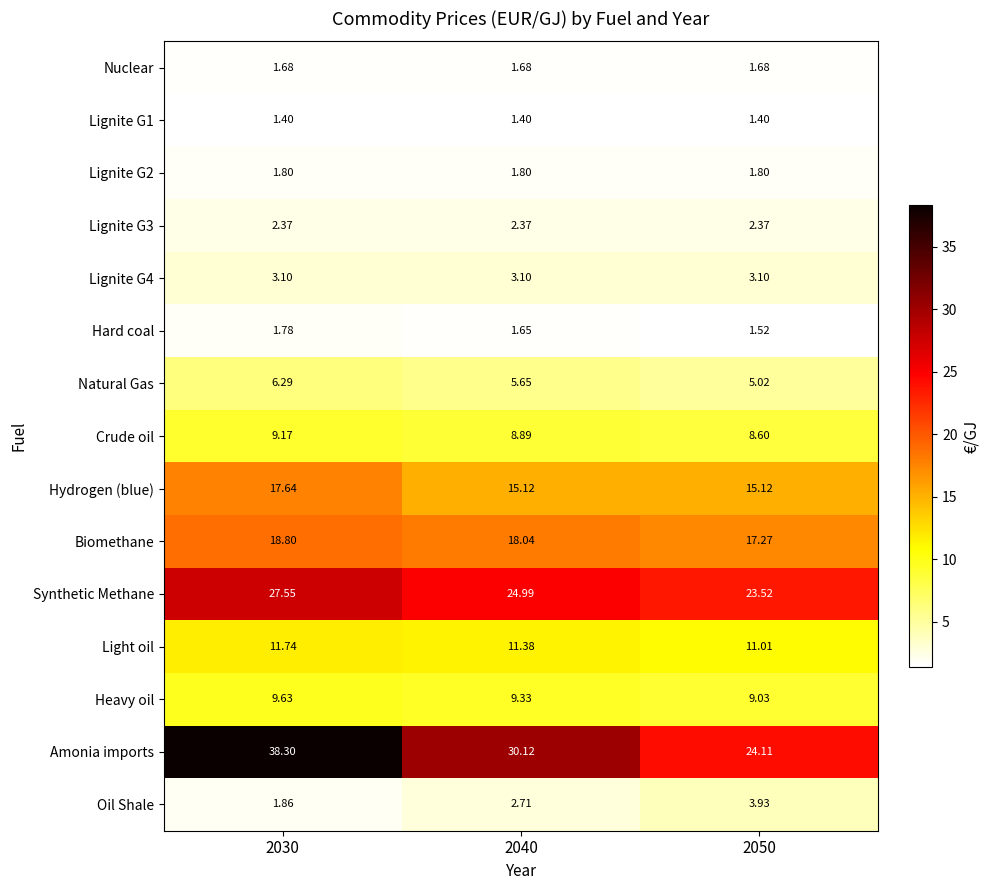

Which series has the largest total across all categories?

Amonia imports